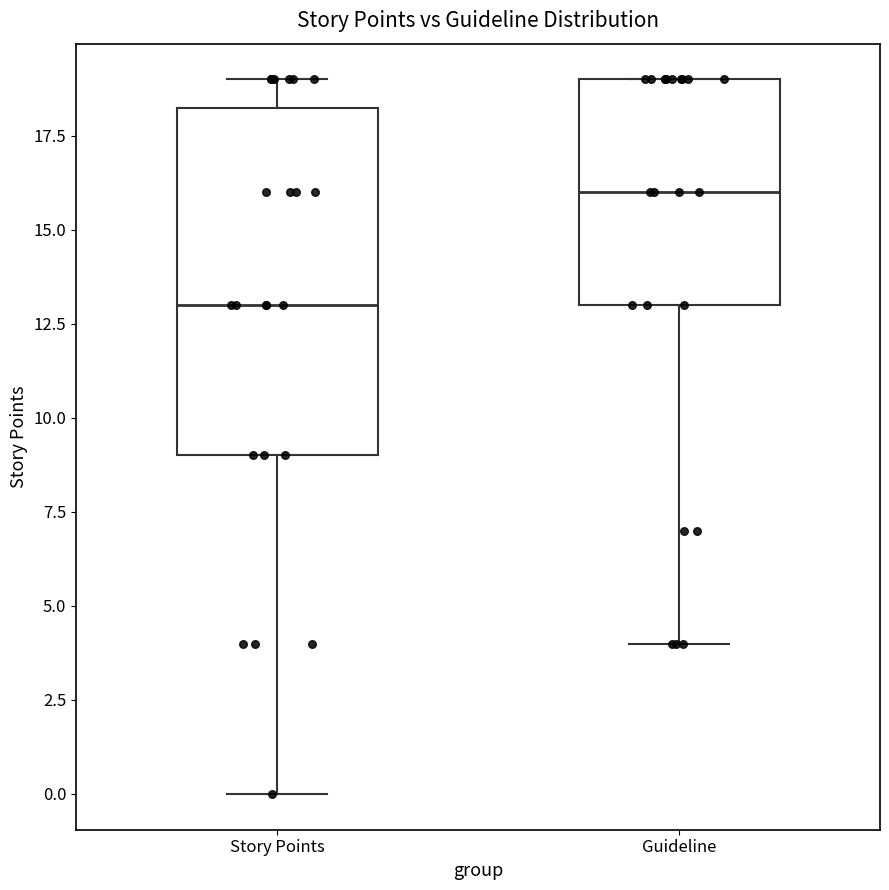

Which box's median line is the lowest?

Story Points